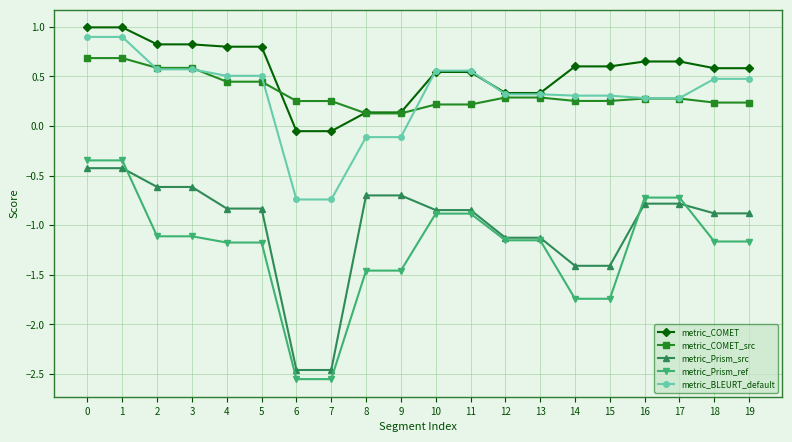

What are all the series names shown in the legend?

metric_COMET, metric_COMET_src, metric_Prism_src, metric_Prism_ref, metric_BLEURT_default